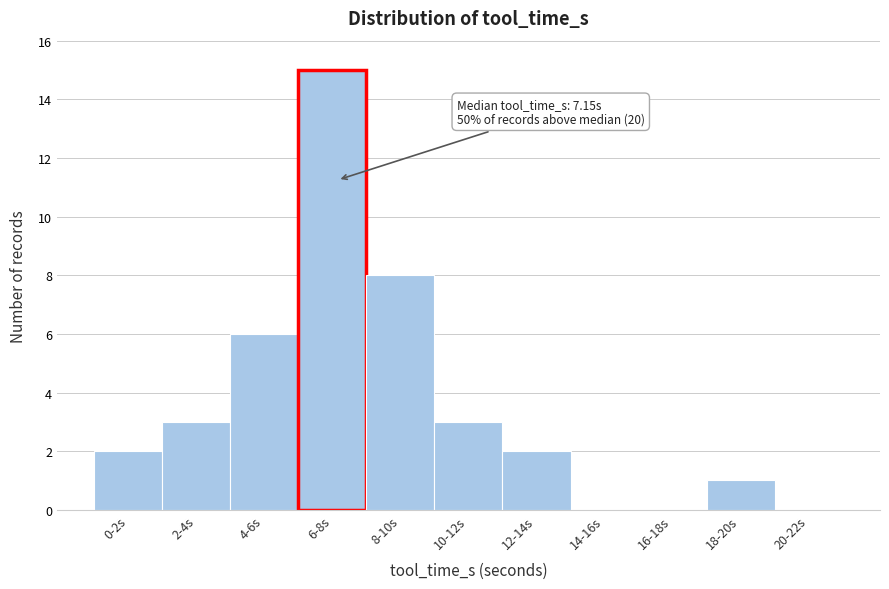

Reading right to left, transcribe all the data shown in this chart.

20-22s=0	18-20s=1	16-18s=0	14-16s=0	12-14s=2	10-12s=3	8-10s=8	6-8s=15	4-6s=6	2-4s=3	0-2s=2